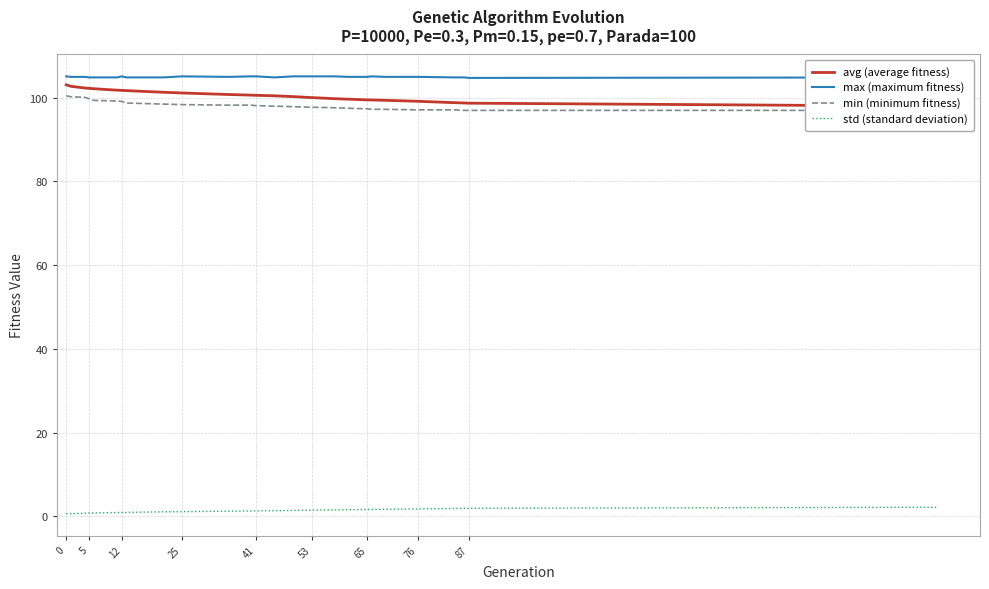

What is the difference between the maximum and second lowest values in the min (minimum fitness) series?

3.5